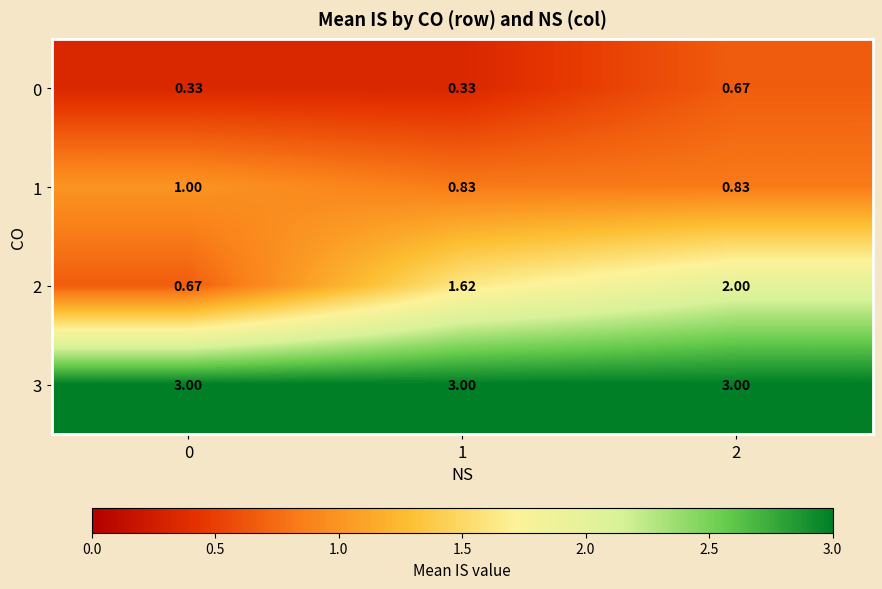

Is the value of 2 at 2 greater than the value of 3 at 1?

No